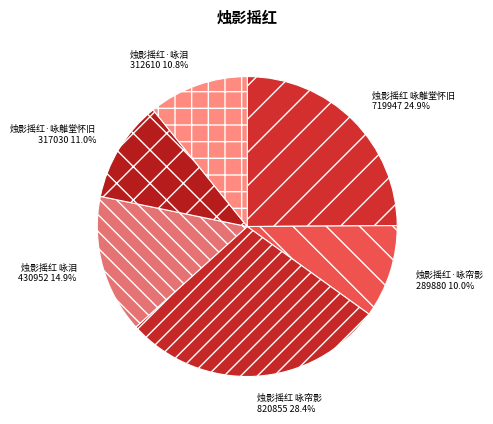

Is there any slice that represents more than half of the pie?

No